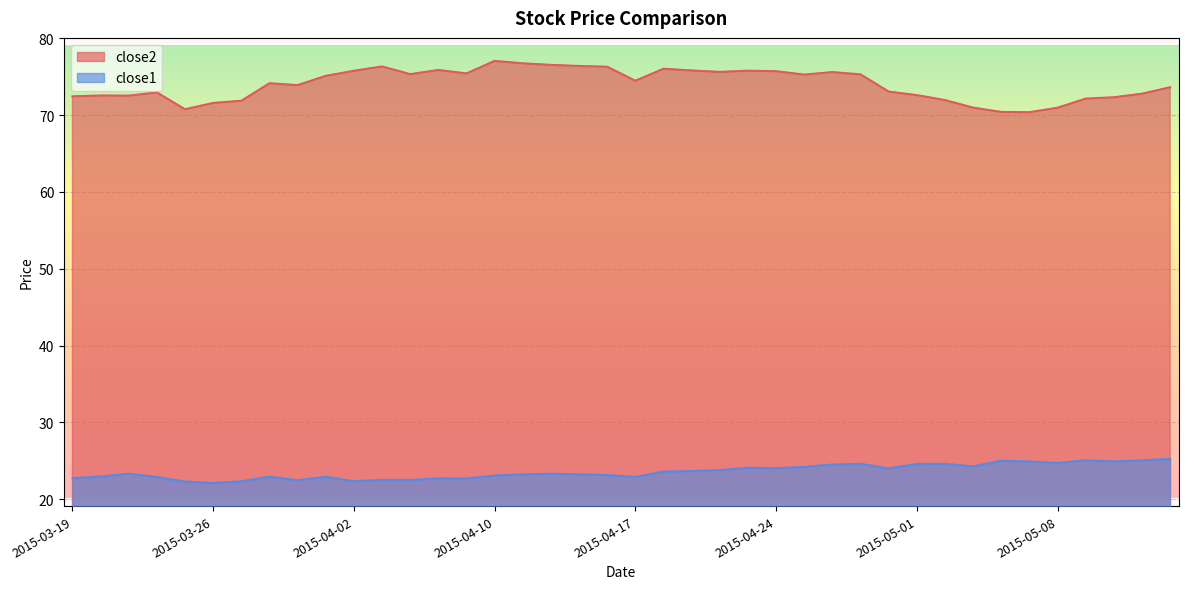

List the series in order of their overall mean, lowest first.

close1, close2